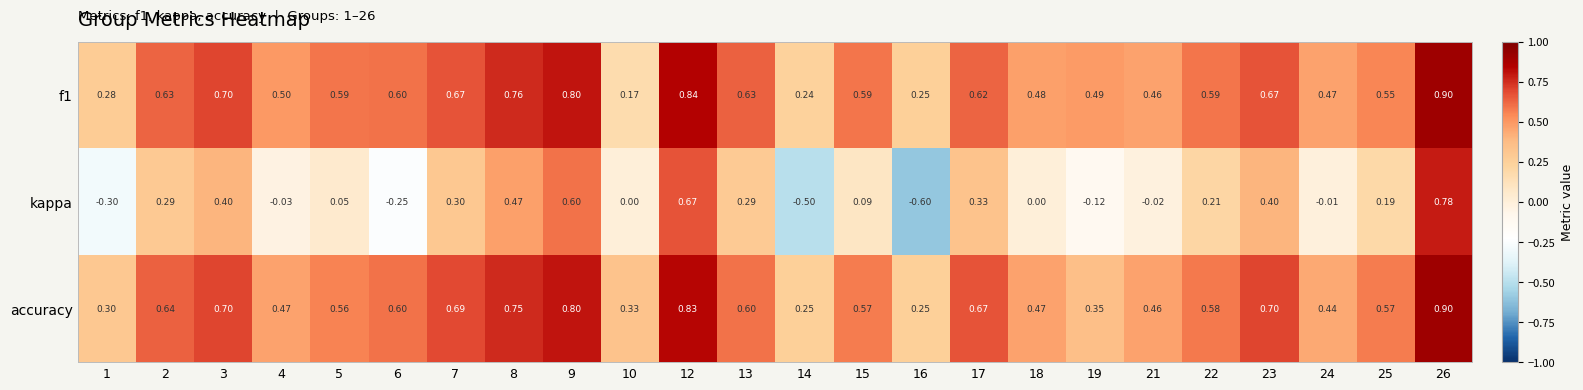

At how many categories does at least one series exceed 0?

24